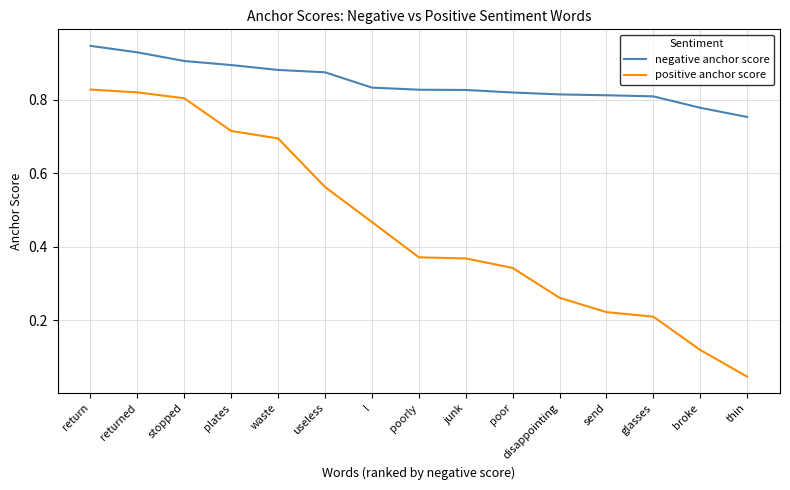

Does the chart display data point markers on the line(s)?

No